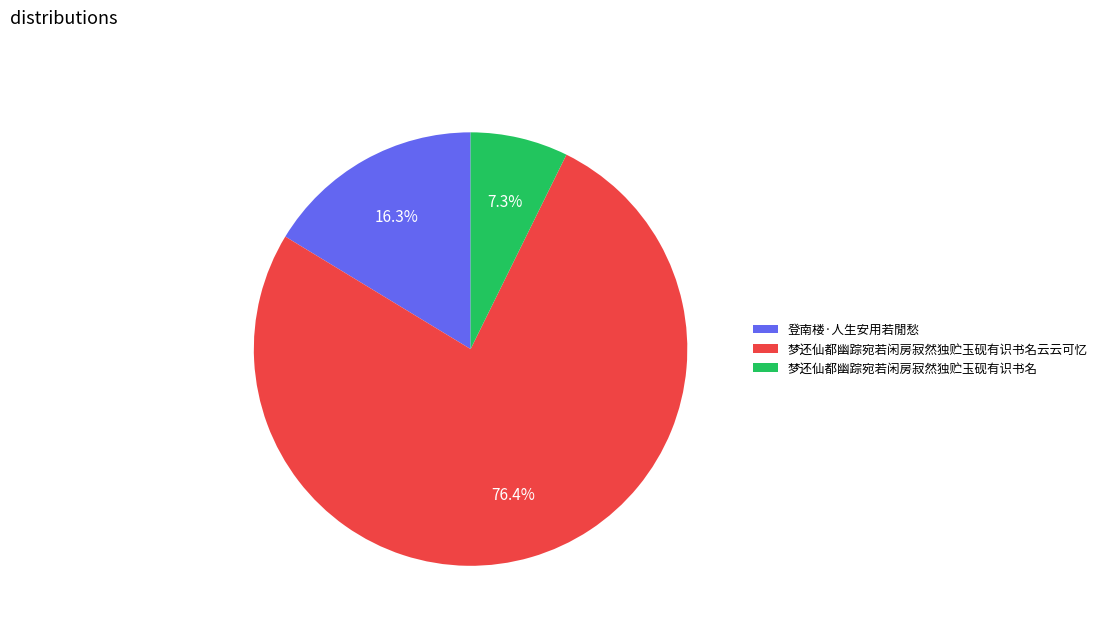

Count the number of slices in the pie.

3